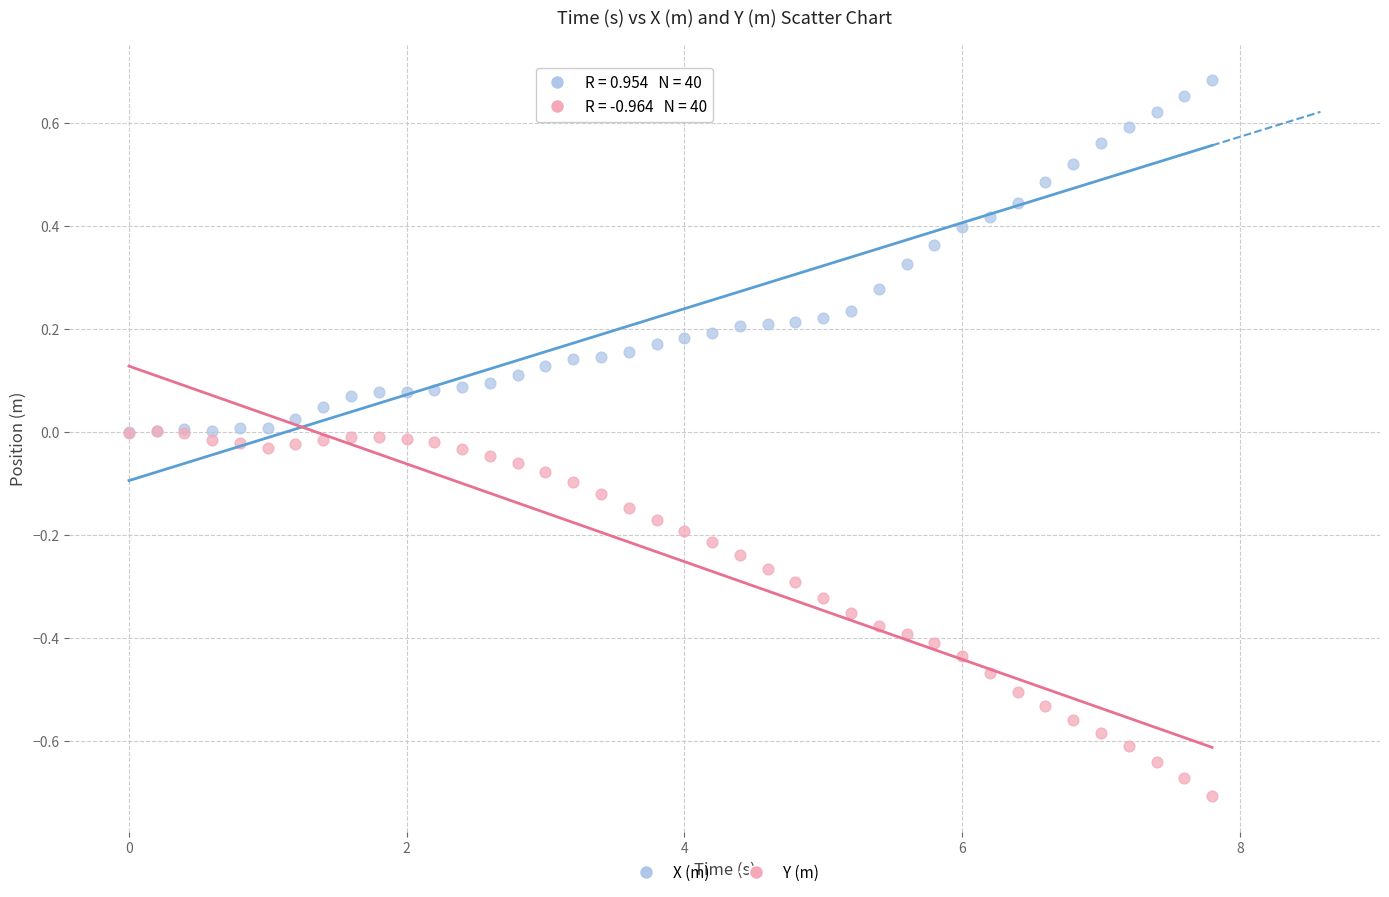

Which series contains the highest Y value?

X (m)